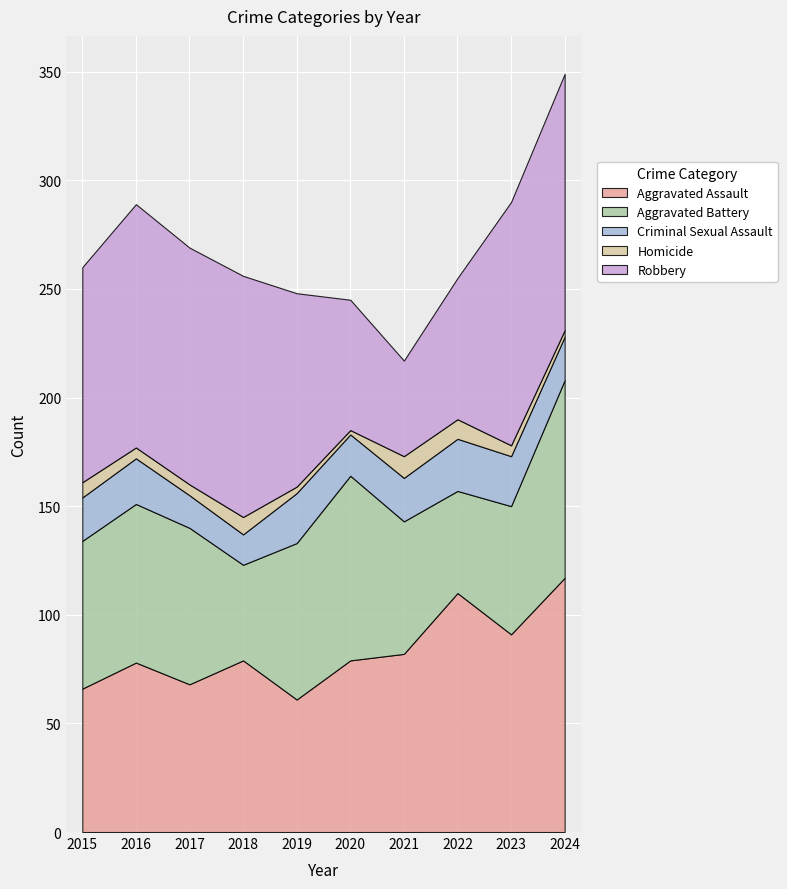

How many lines are shown in the chart?

5